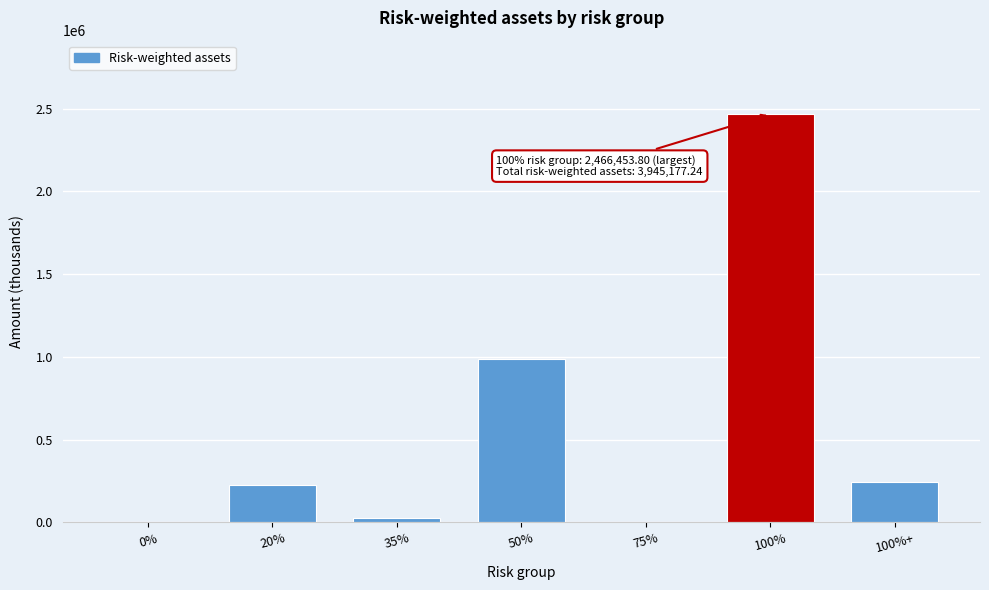

At which label is the value closest to 1233226?

50%